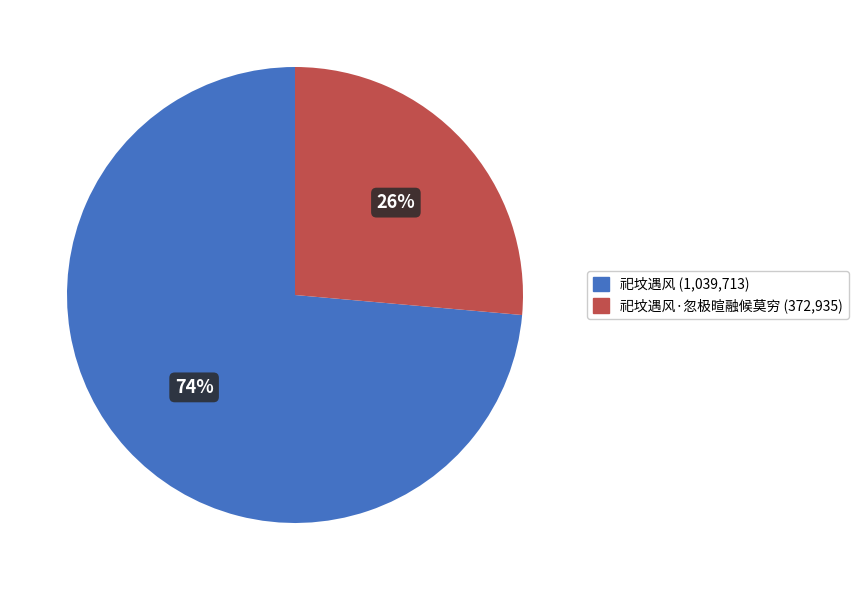

To the nearest percent, what is the average slice percentage?

50%